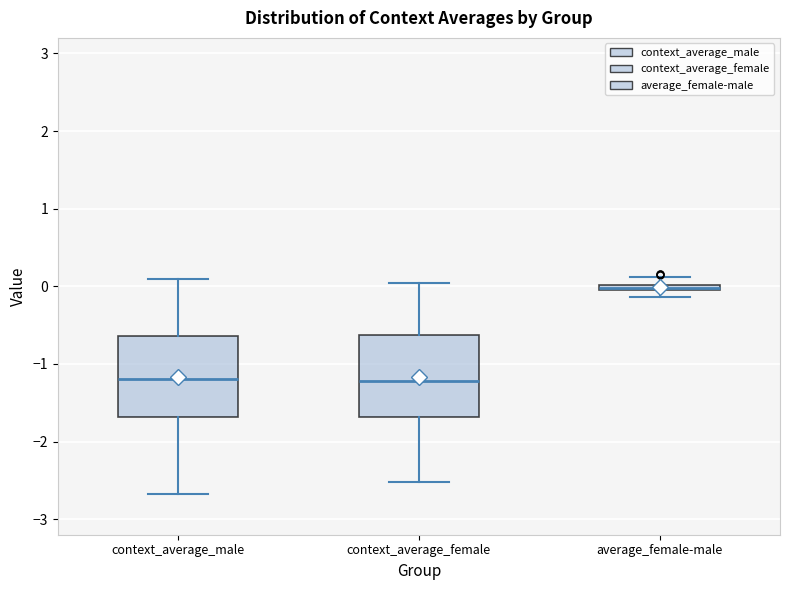

Where is the upper edge of the box for context_average_male on the y-axis? The values are not printed on the chart, so give them approximately, as read against the axis.

-0.6